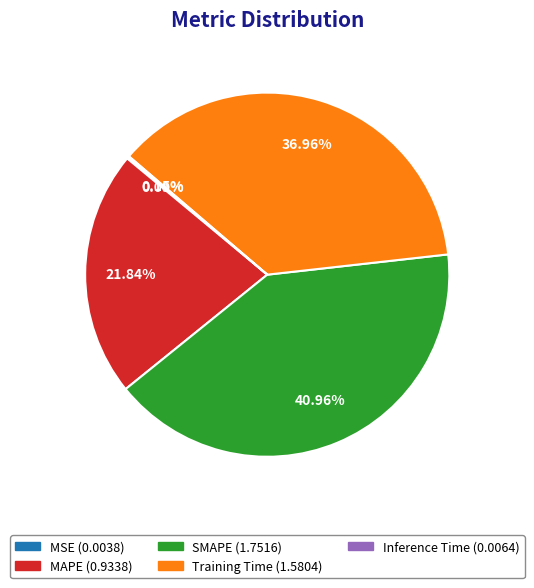

True or false: MAPE accounts for 35% of the total.

False